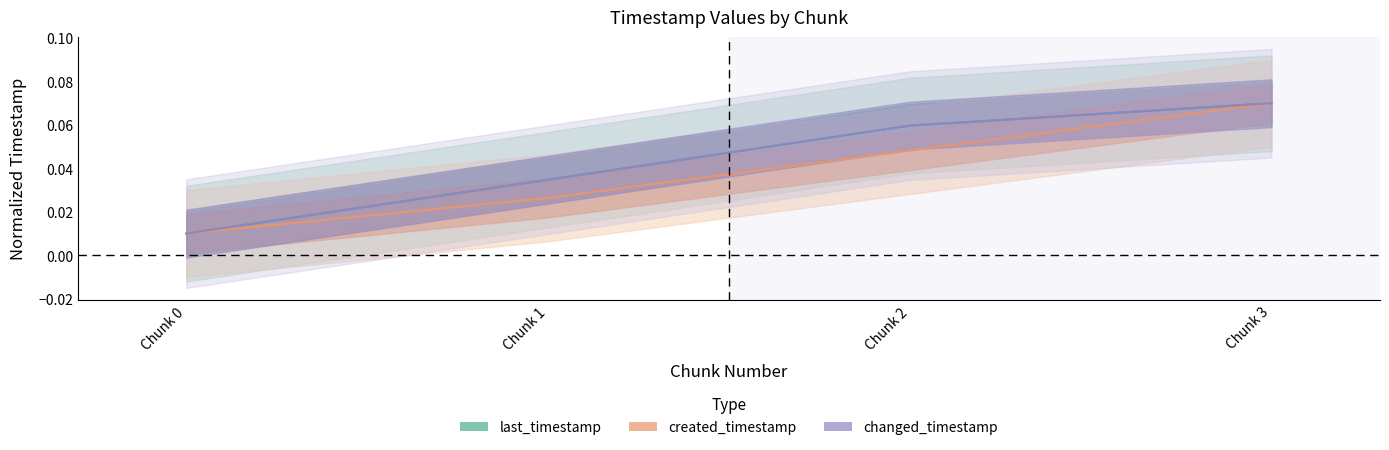

What value does the last_timestamp series have at Chunk 2?

0.1